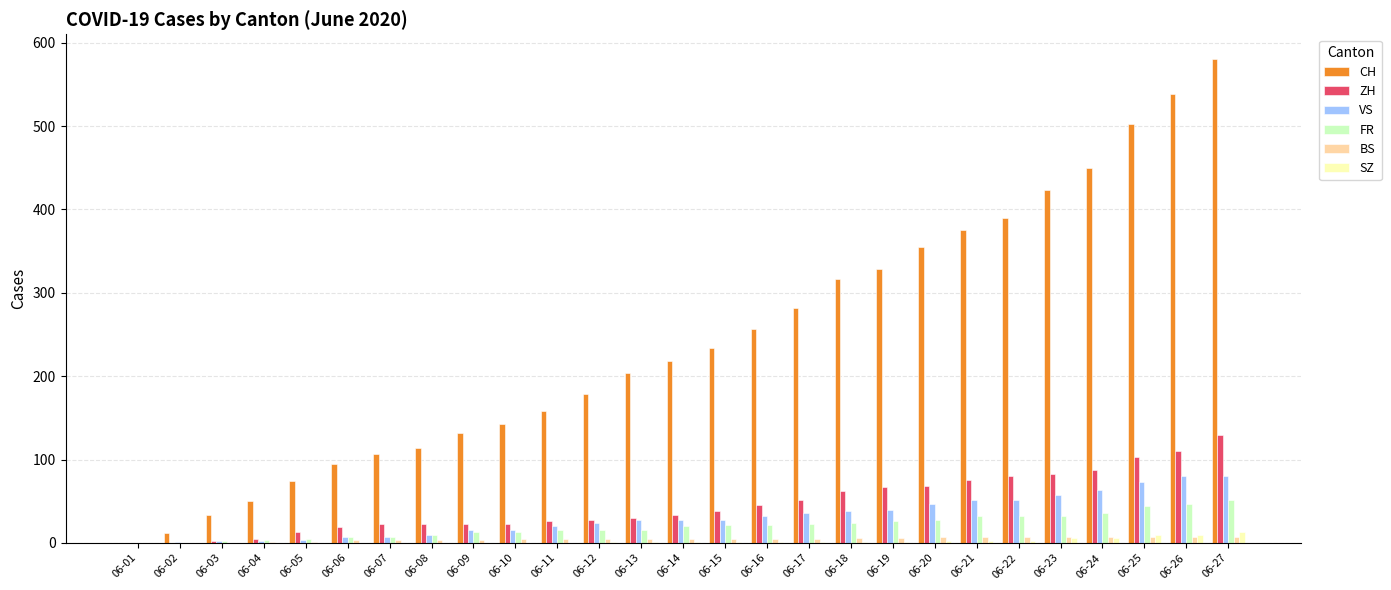

How many categories are shown in the chart?

27